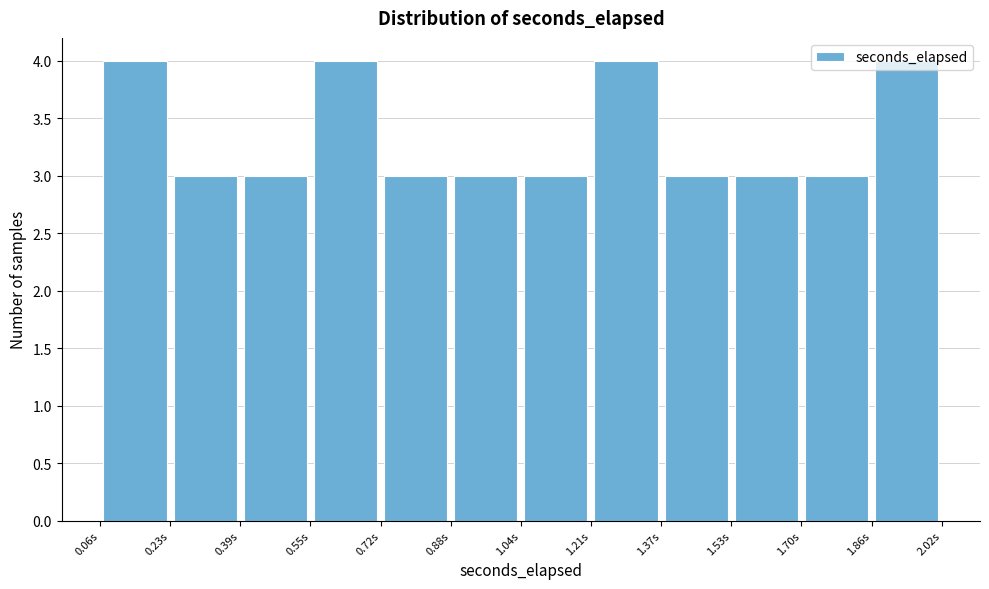

How tall is the bar that spans 0.40 to 0.56 on the x-axis? Neither the bar edges nor the heights are printed on the chart, so give them approximately, as read against the axes.

3